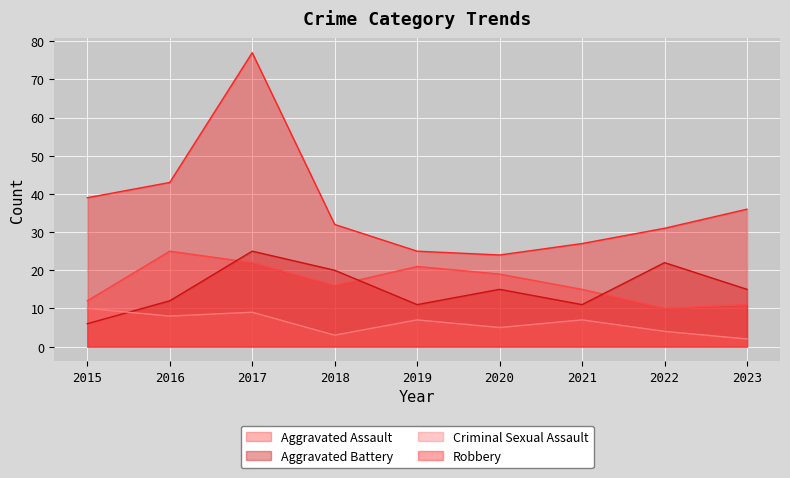

Count the number of data series in this chart.

4